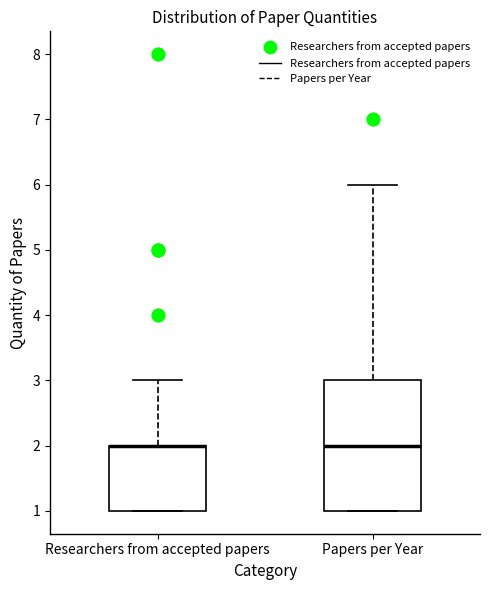

Reading left to right, transcribe this box plot: for each box, give where its median line is, the range the box spans, and where its two whiskers end, as read against the y-axis. The values are not printed on the chart, so give them approximately, as read against the axis.

Researchers from accepted papers: median 2 (drawn on the box's upper edge), box 1 to 2, whiskers 1 to 3
Papers per Year: median 2, box 1 to 3, whiskers 1 to 6